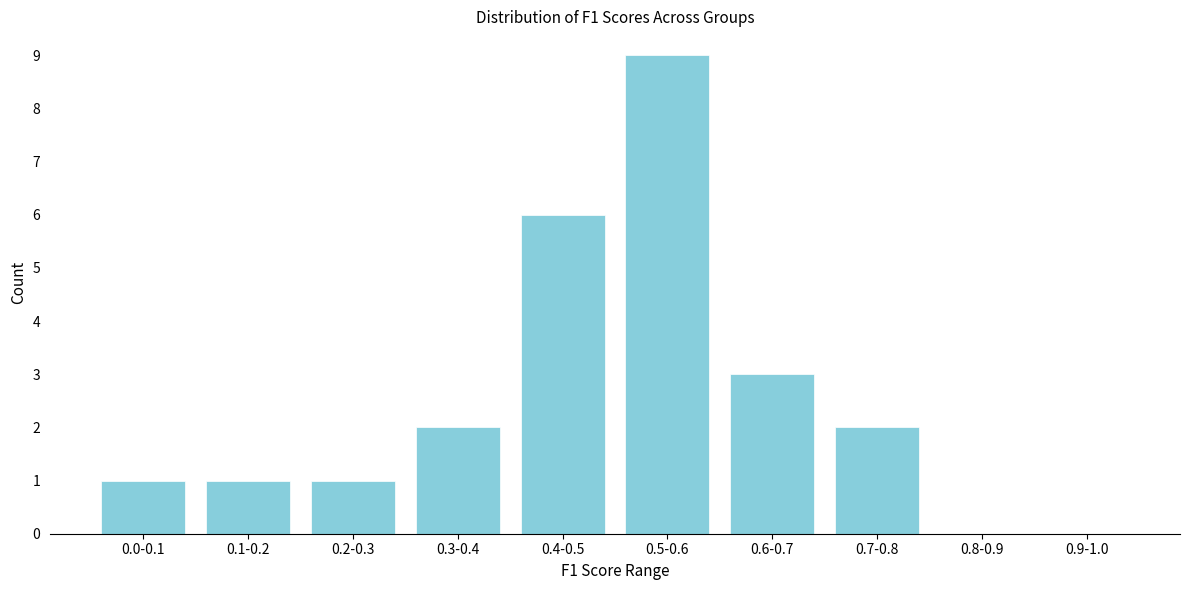

Reading left to right, what are all the values shown in this chart?

0.0-0.1=1	0.1-0.2=1	0.2-0.3=1	0.3-0.4=2	0.4-0.5=6	0.5-0.6=9	0.6-0.7=3	0.7-0.8=2	0.8-0.9=0	0.9-1.0=0